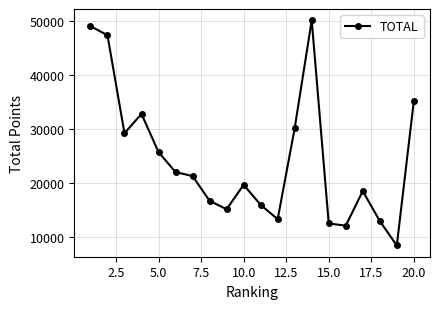

Reading right to left, what are all the values shown in this chart?

35190	8529	13030	18565	12176	12590	50065	30150	13370	16020	19715	15210	16769	21329	22064	25741	32790	29230	47300	48985